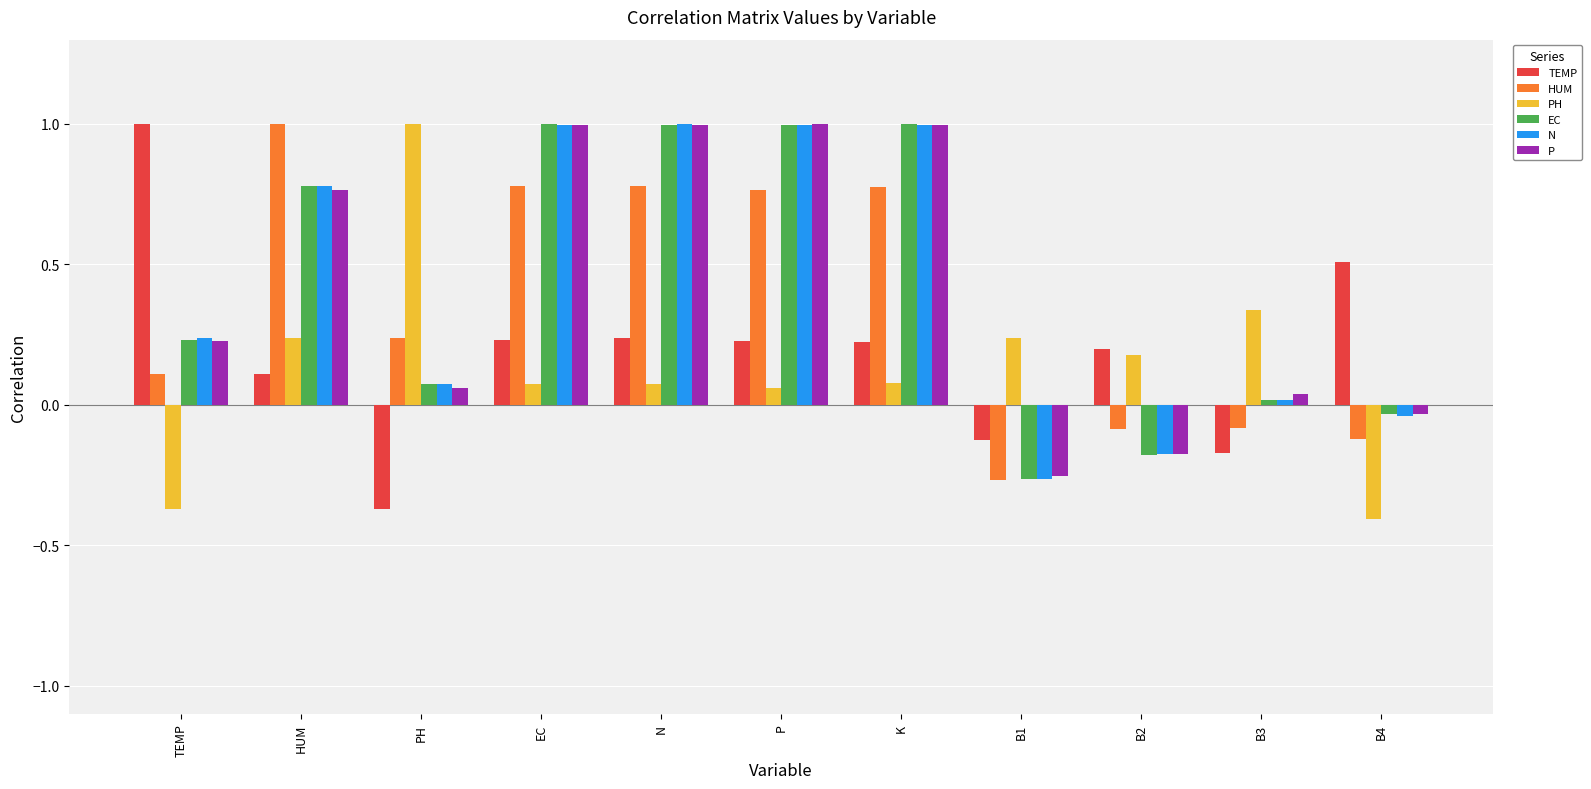

What position from the right is B2?

3